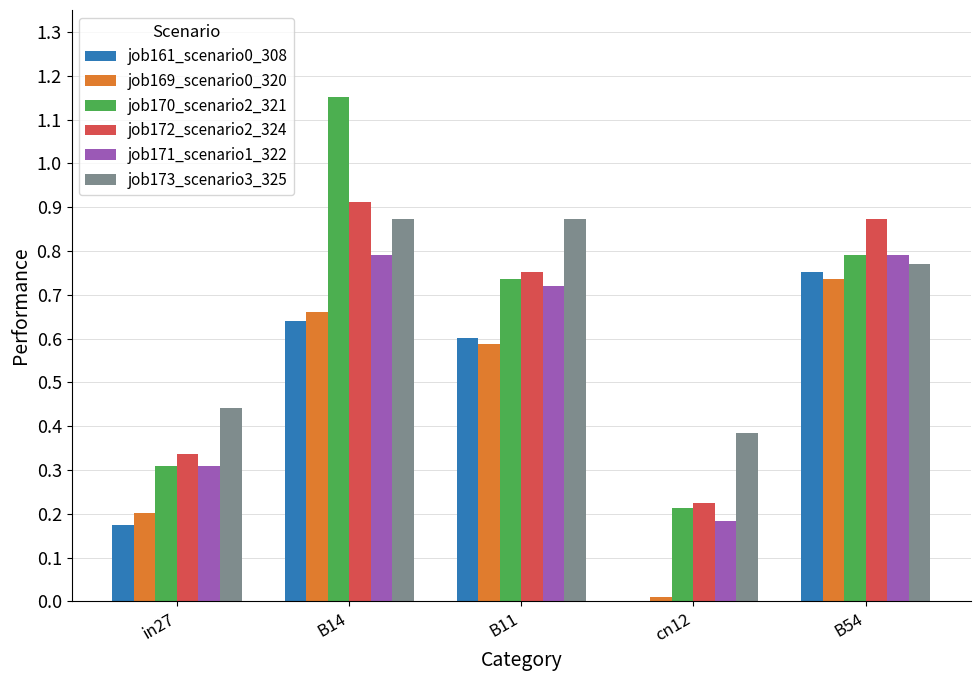

The value of job171_scenario1_322 at cn12 is 0.2. True or false?

True